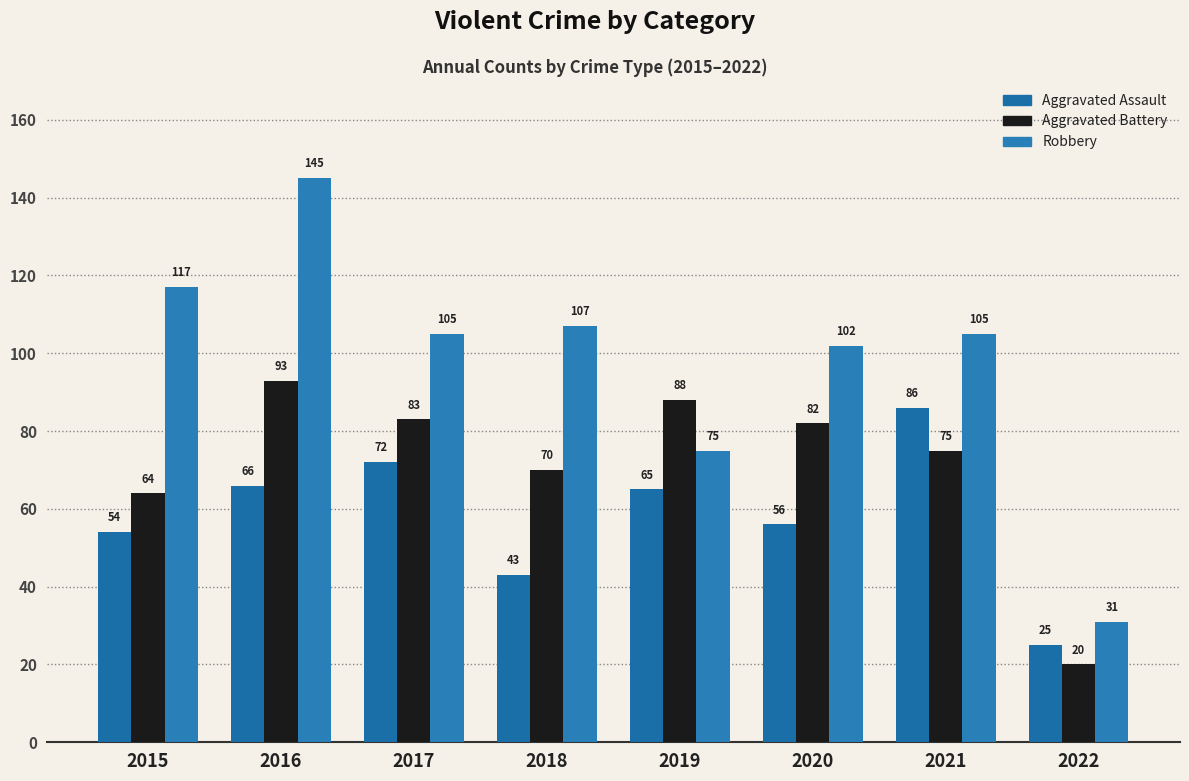

What is the difference between the Robbery values at 2019 and 2018?

32